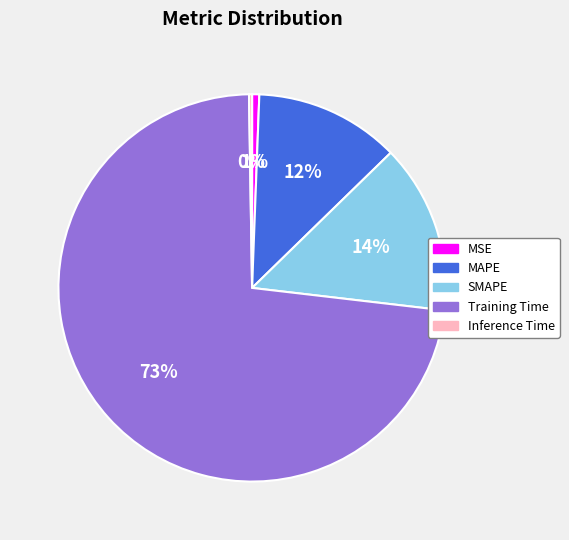

Does Training Time account for over 50% of the chart?

Yes